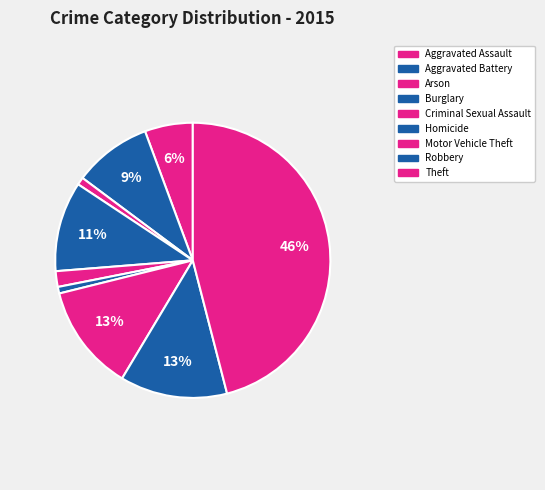

Is Aggravated Battery the majority of the pie?

No